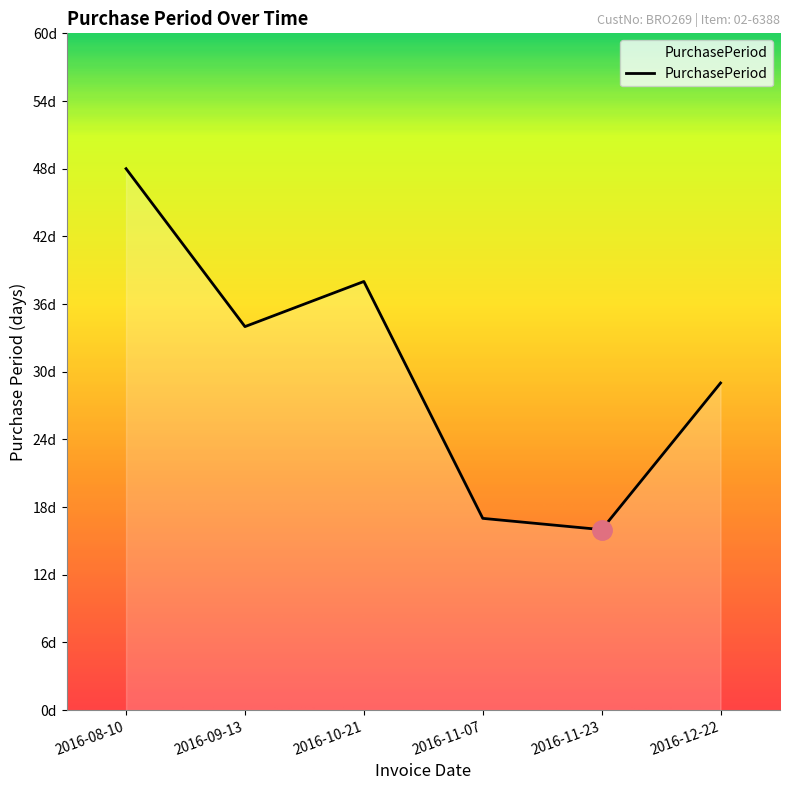

Is this an area chart (filled region under the line)?

Yes